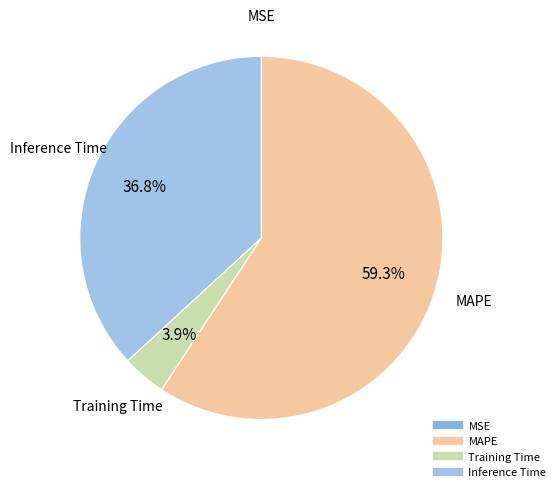

To the nearest percent, what is the combined percentage of Inference Time and MAPE?

96%